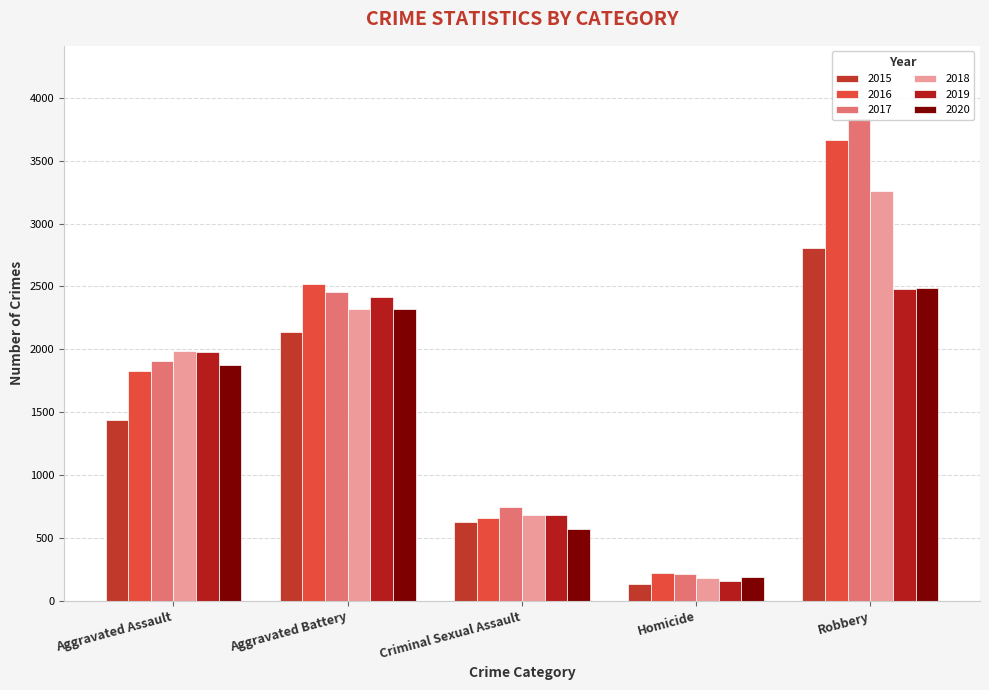

At which label does 2019 first exceed 1977?

Aggravated Battery